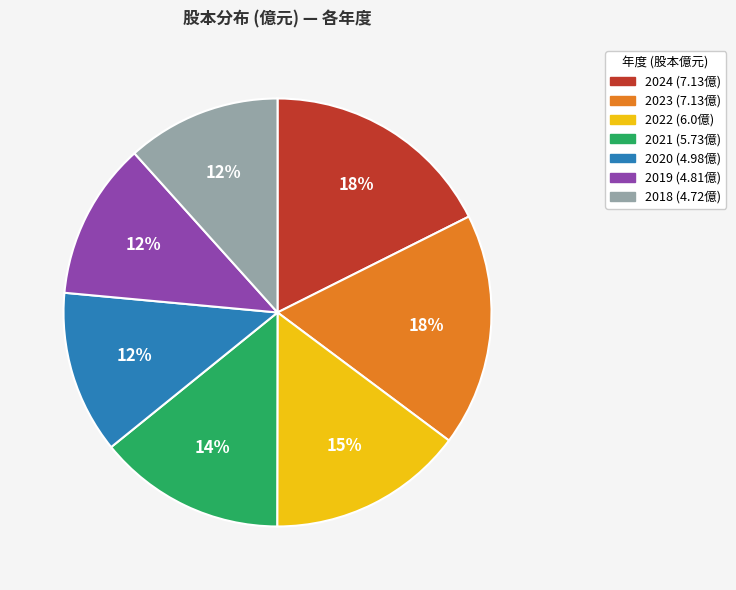

Is the sum of 2024 and 2020 greater than half?

No